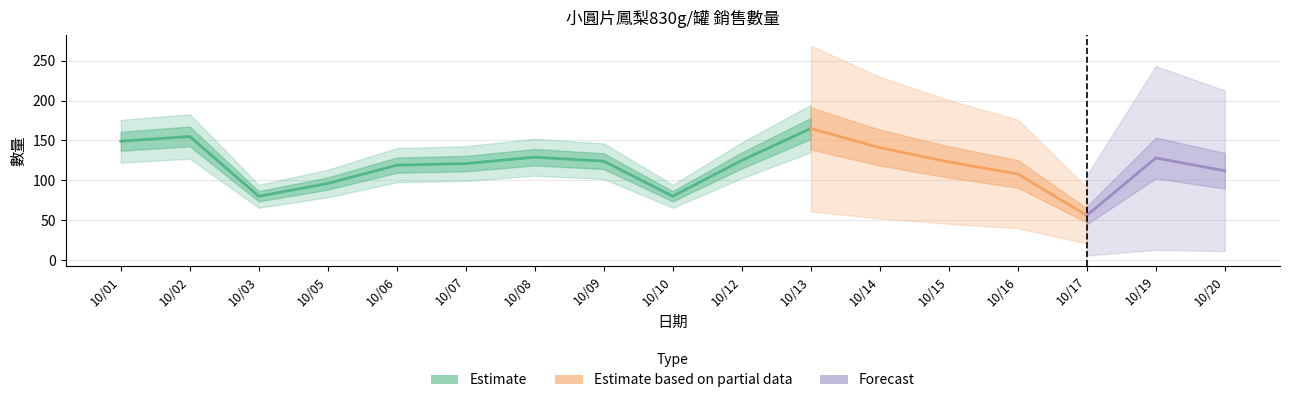

How many interior local peaks (higher than both neighbors) does the data have?

4